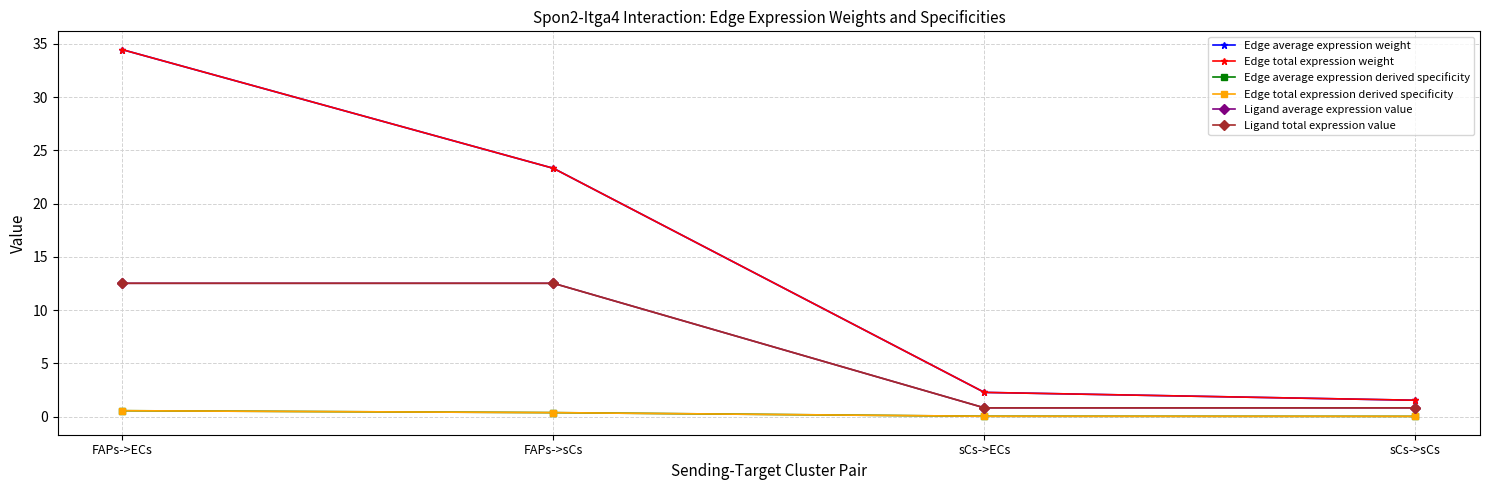

Which series has the largest range (max minus min)?

Edge average expression weight